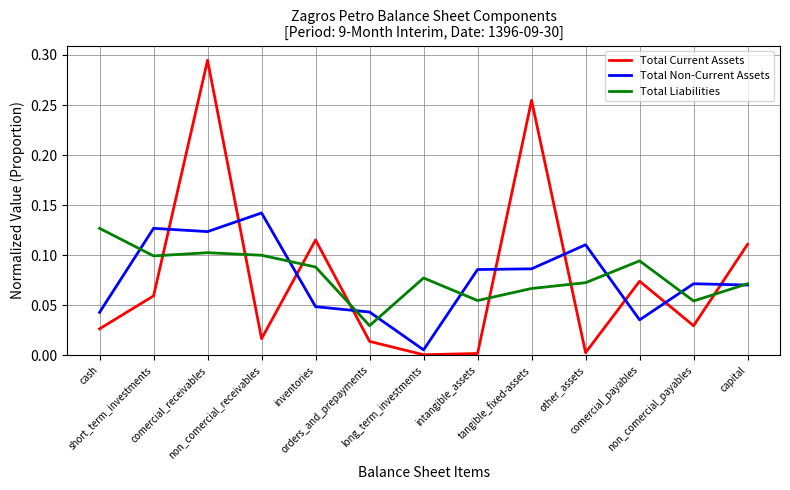

List the series in order of their peak value, highest first.

Total Current Assets, Total Non-Current Assets, Total Liabilities